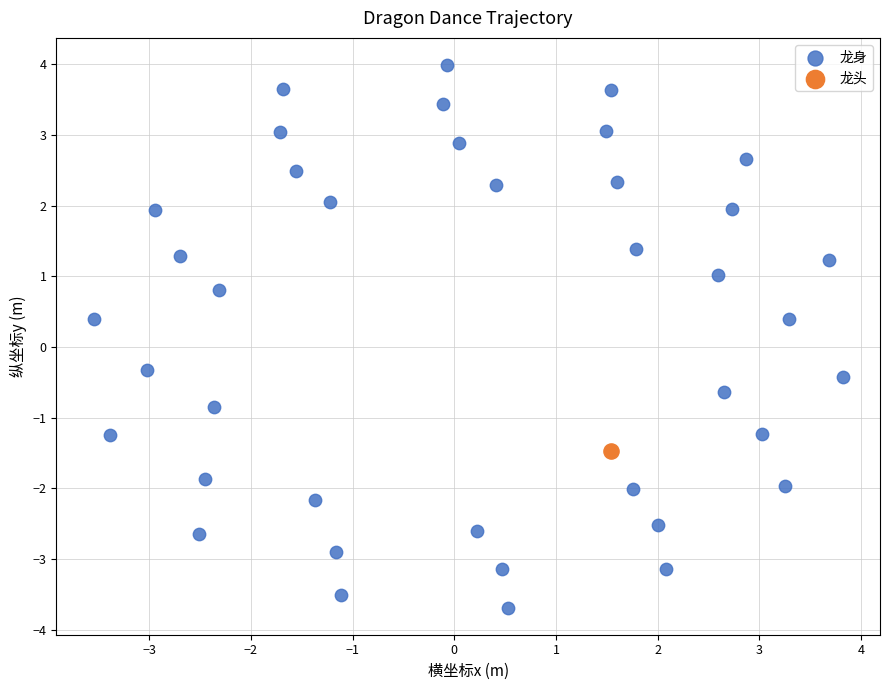

What are all the series names shown in the legend?

龙身, 龙头